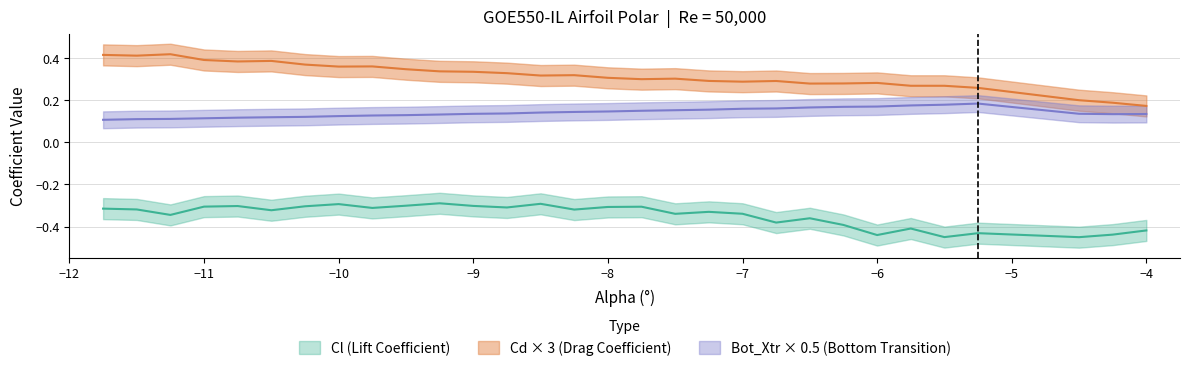

Rank the series by their average value, from highest to lowest.

Cd, Bot_Xtr, Cl